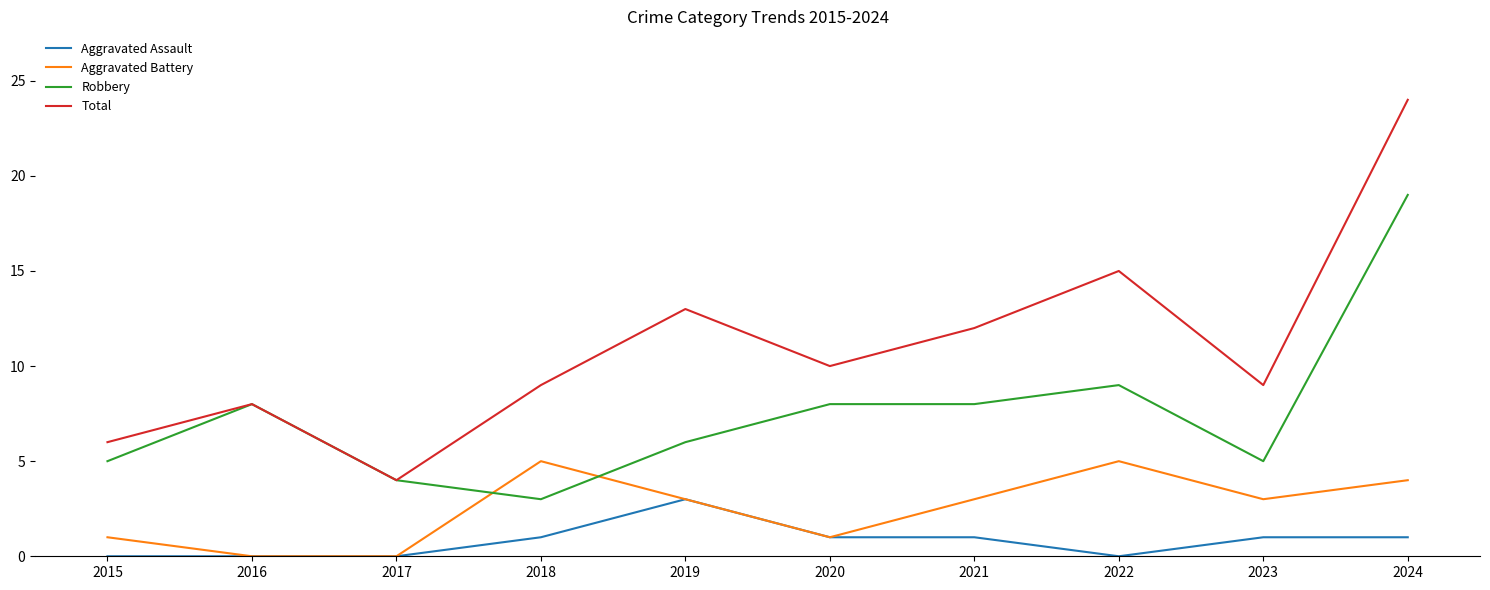

Is it true that Aggravated Assault equals 1 at 2018?

True